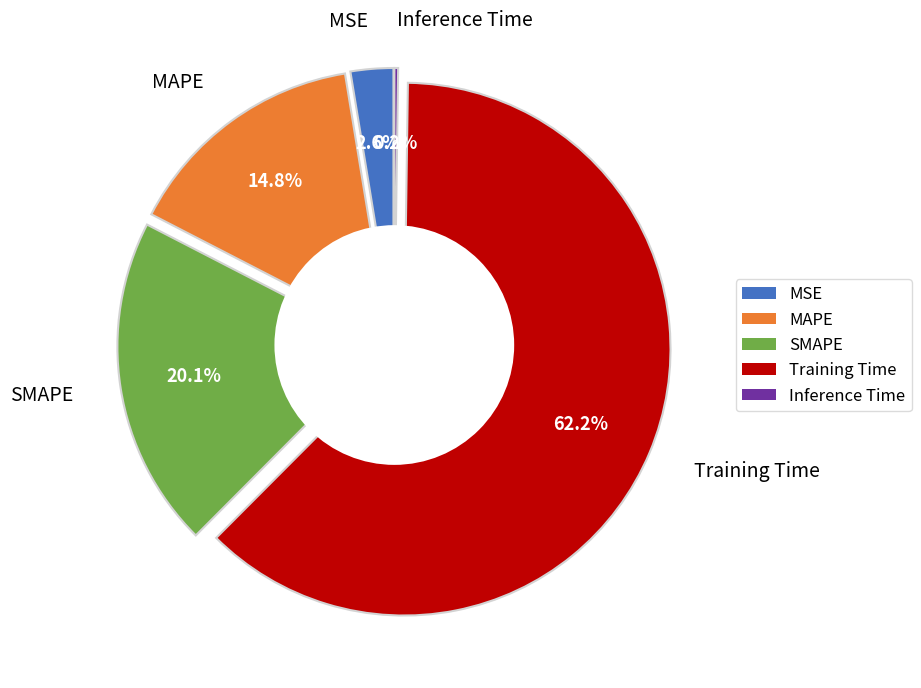

To the nearest percent, what is the difference between the Inference Time and SMAPE slice percentages?

20%